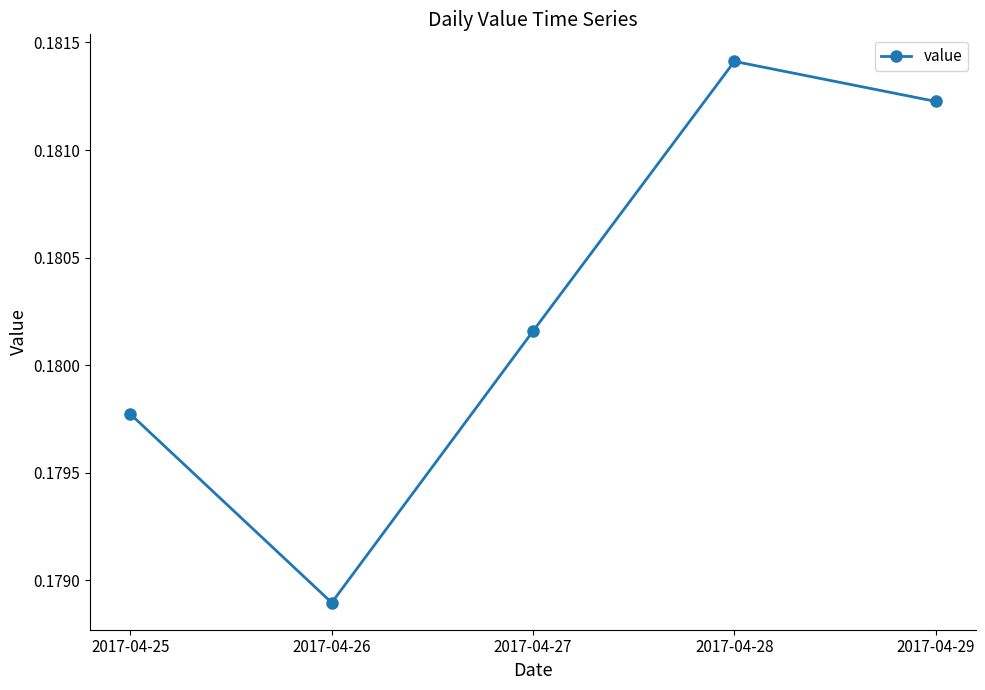

How many interior local valleys (lower than both neighbors) does the data have?

1